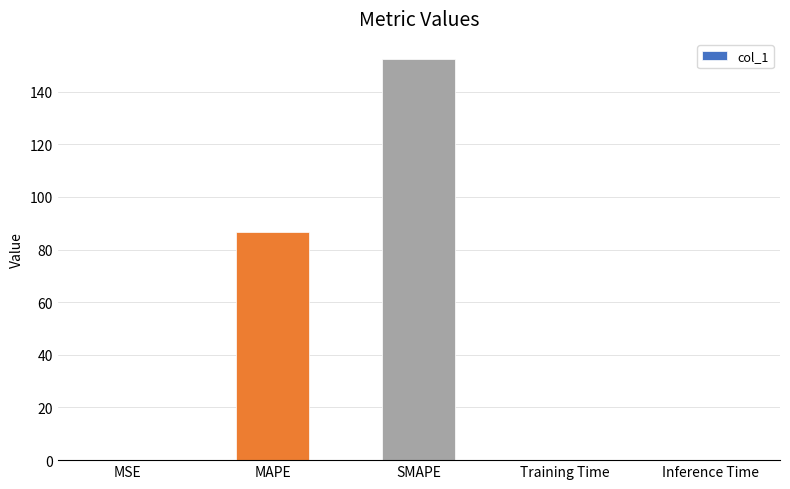

At which category does the chart reach its peak across all series?

SMAPE